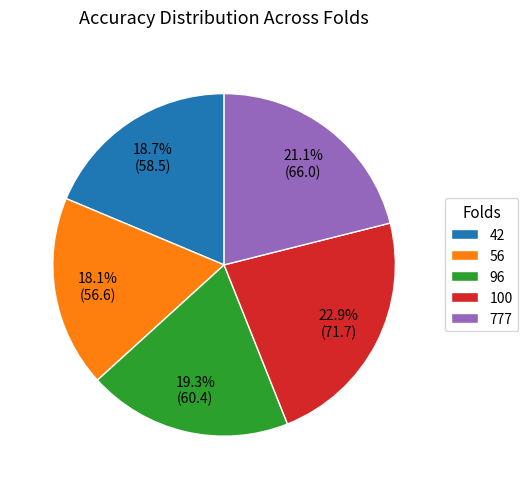

Count the number of slices in the pie.

5